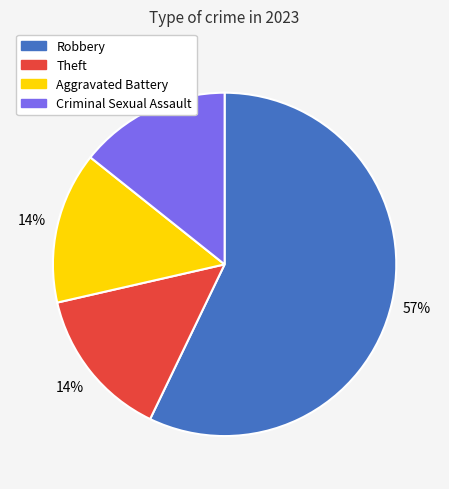

To the nearest percent, what is the difference between the largest and smallest slice percentages?

43%